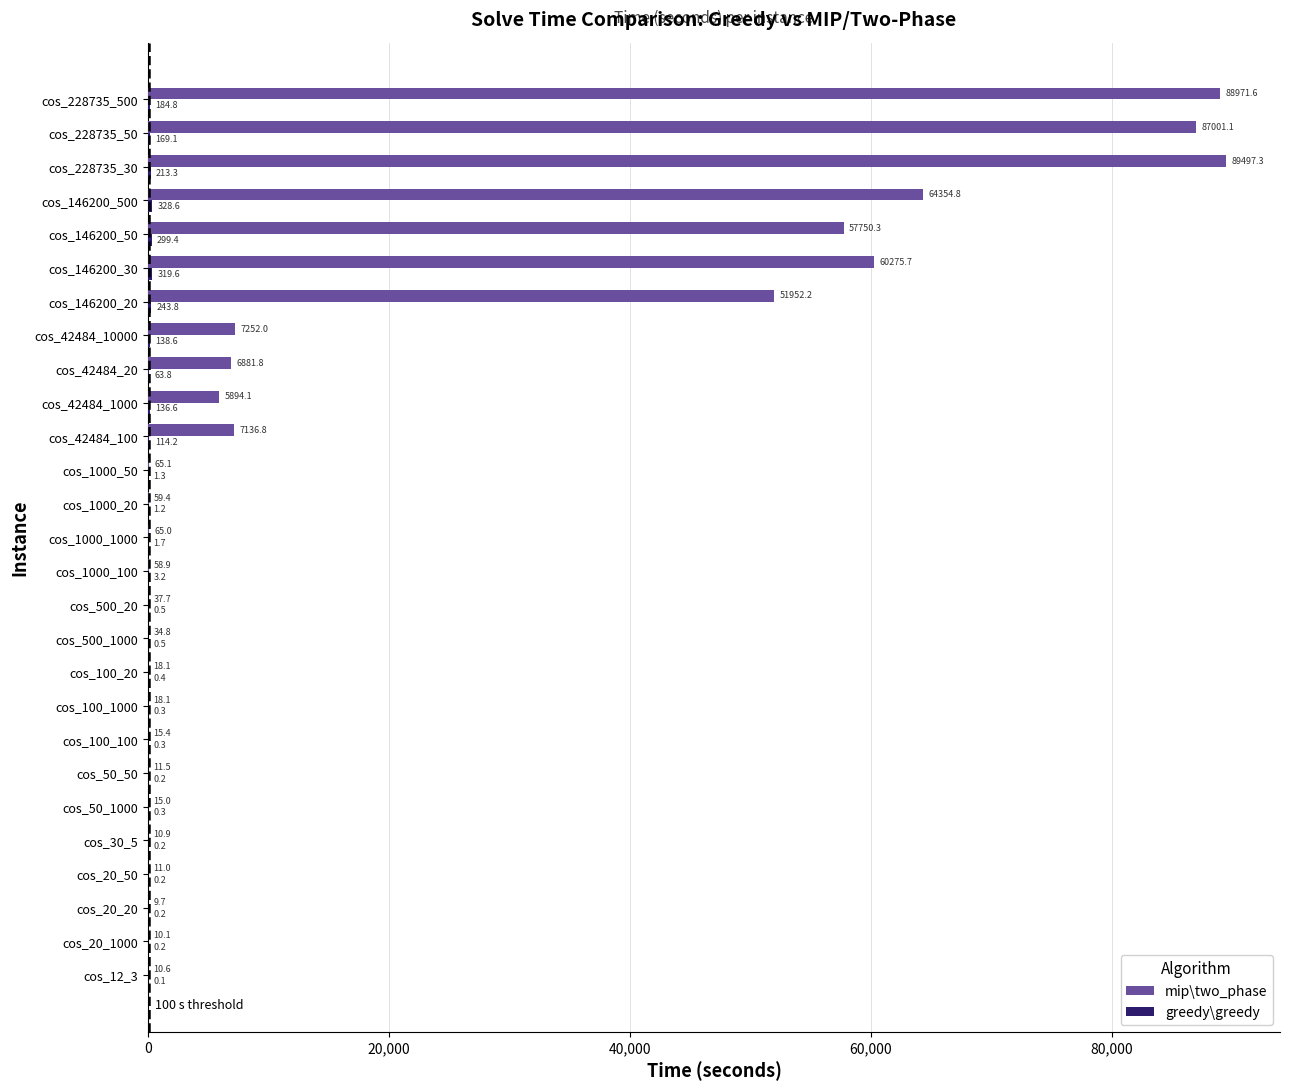

Read the mip\two_phase value at cos_50_1000.

15.0